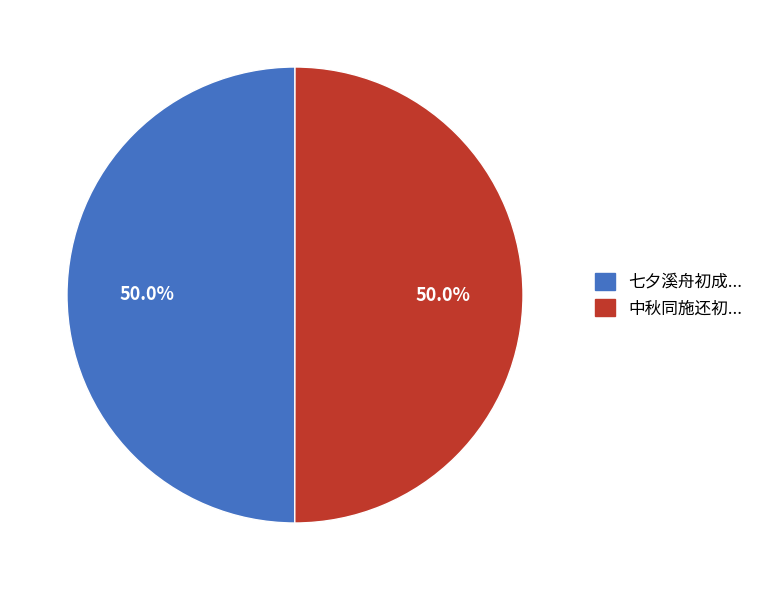

Do 七夕溪舟初成... and 中秋同施还初... together represent more than half of the pie?

Yes